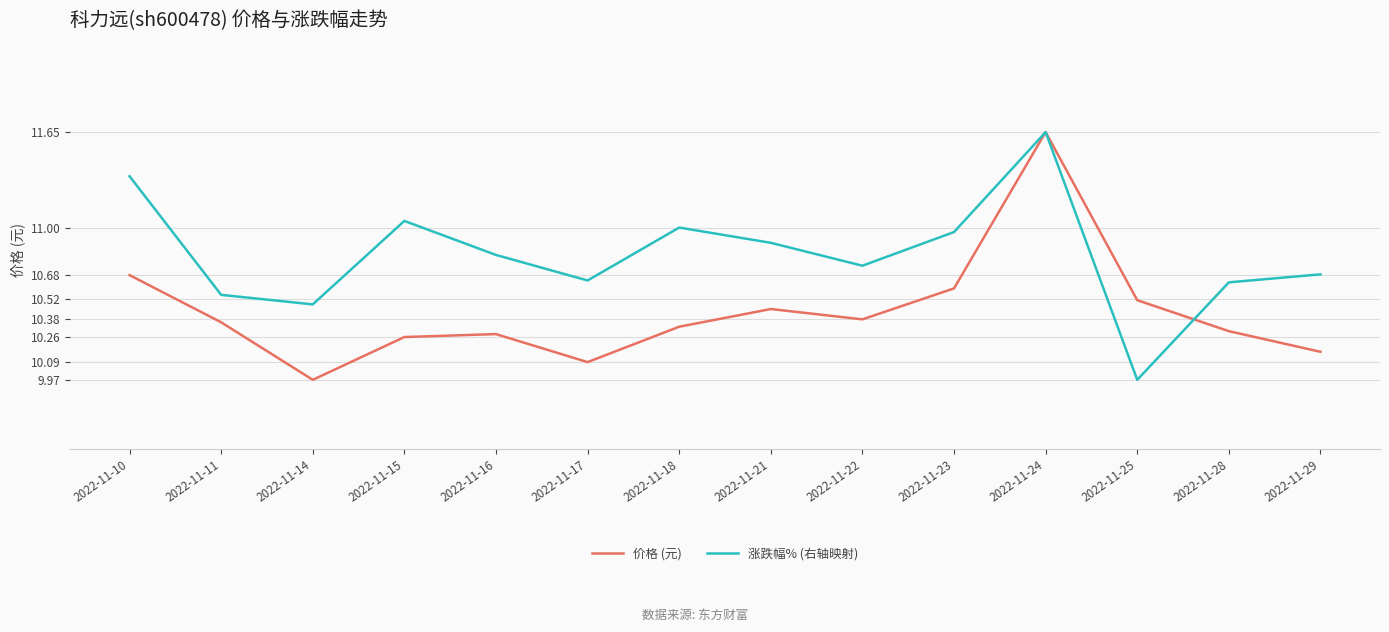

The 价格 (元) series shows 16.9 at 2022-11-17. True or false?

False